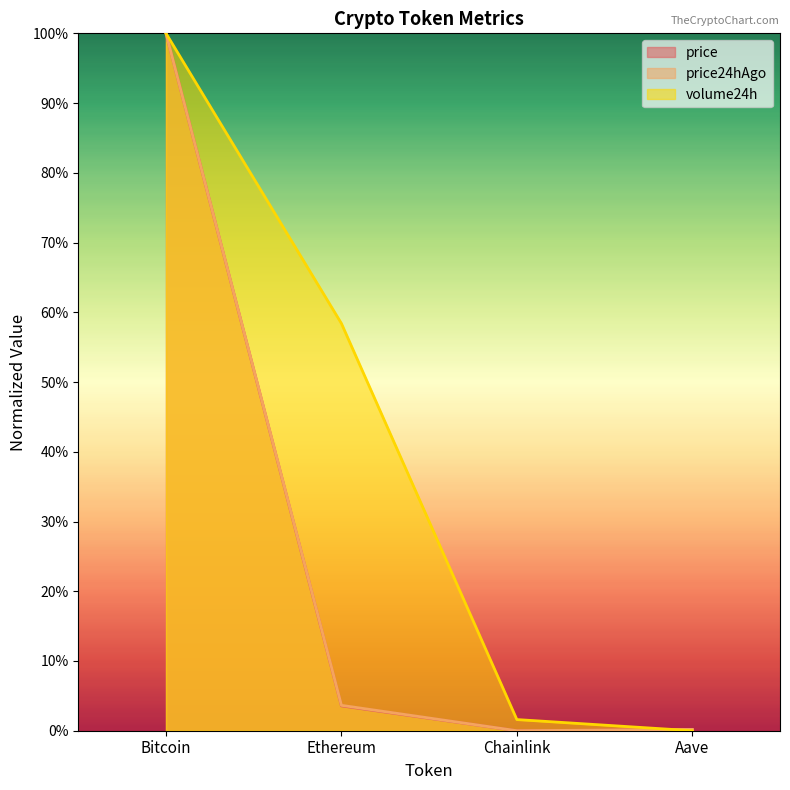

What position from the left is Bitcoin?

1